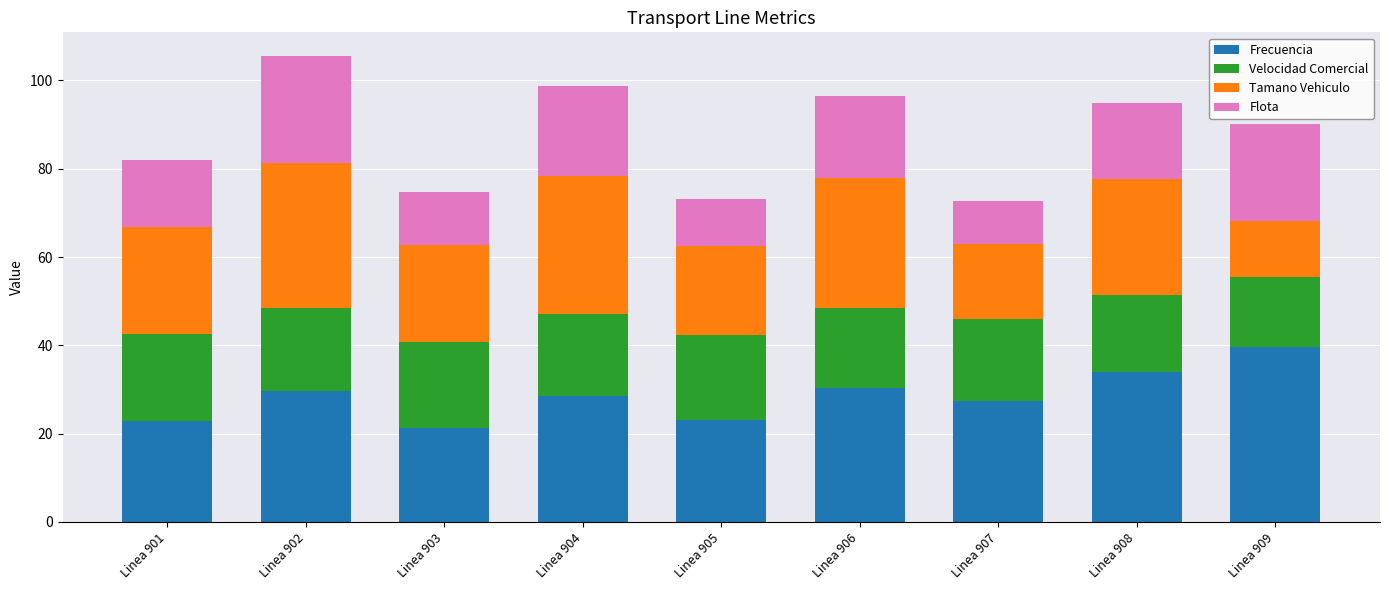

What is the sum of the Frecuencia values at Linea 907 and Linea 905?

50.5